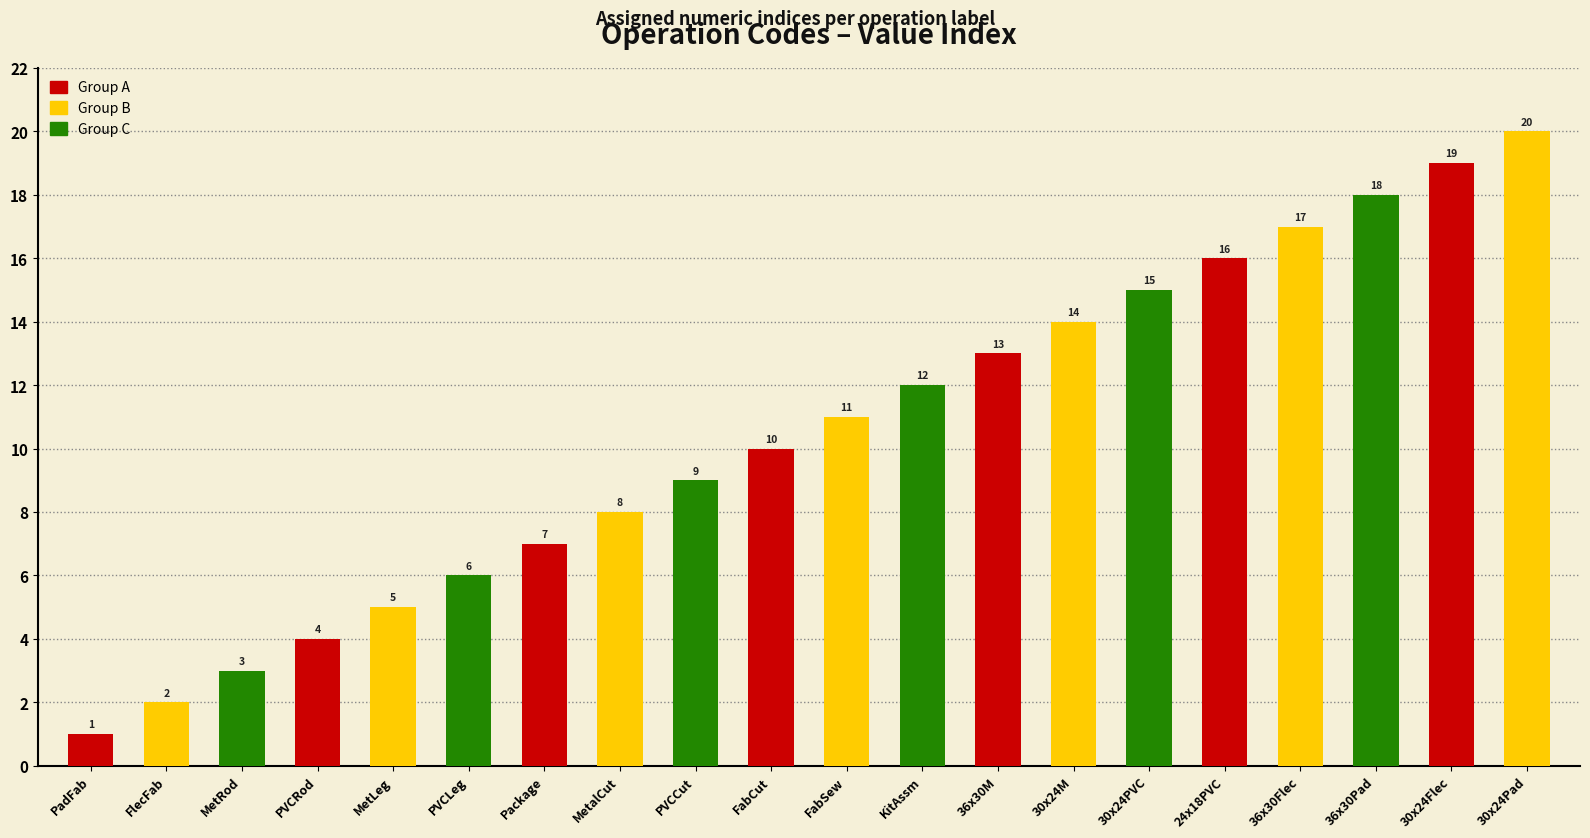

What is the greatest value displayed?

20